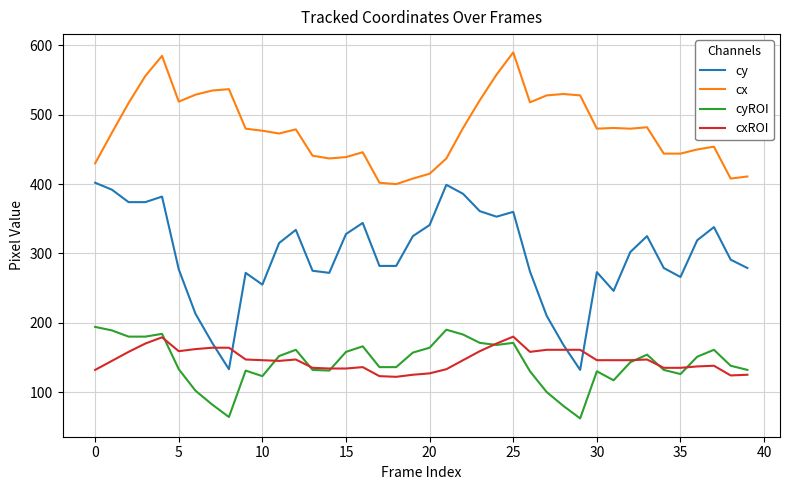

Which series has the largest total across all categories?

cx